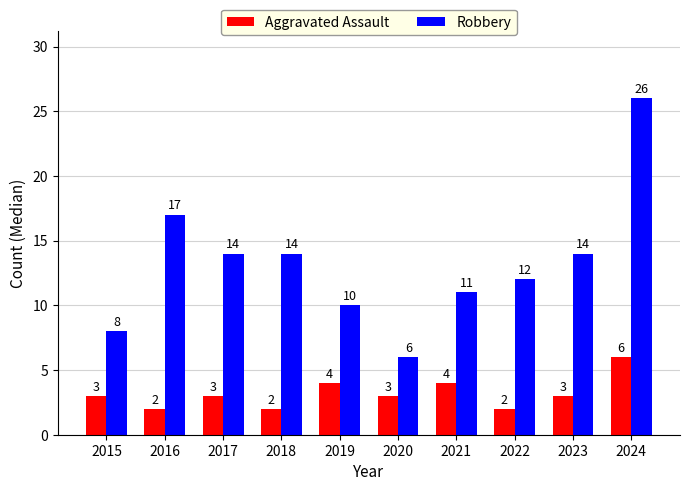

How many values in the Aggravated Assault series are below 3?

3